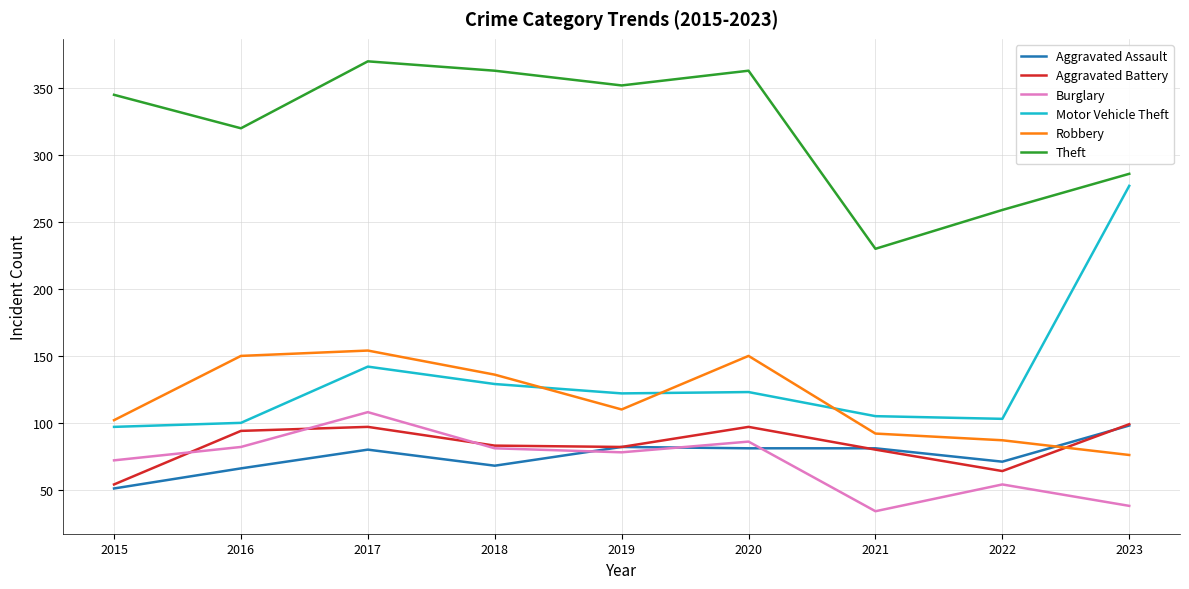

What is the total value across all series at 2023?

874